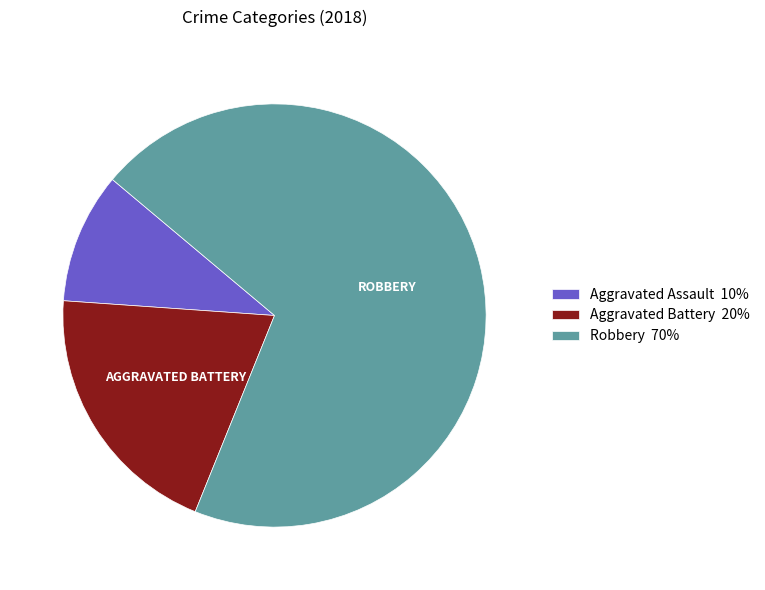

Is the sum of Robbery 70% and Aggravated Assault 10% greater than half?

Yes